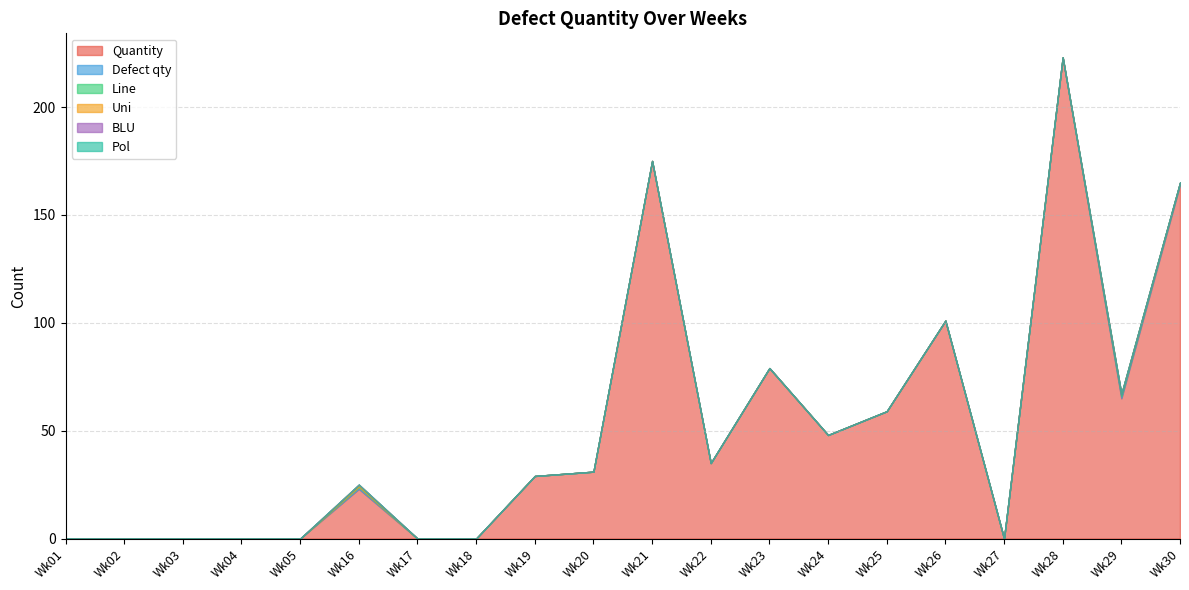

True or false: Quantity and BLU cross at least once.

False